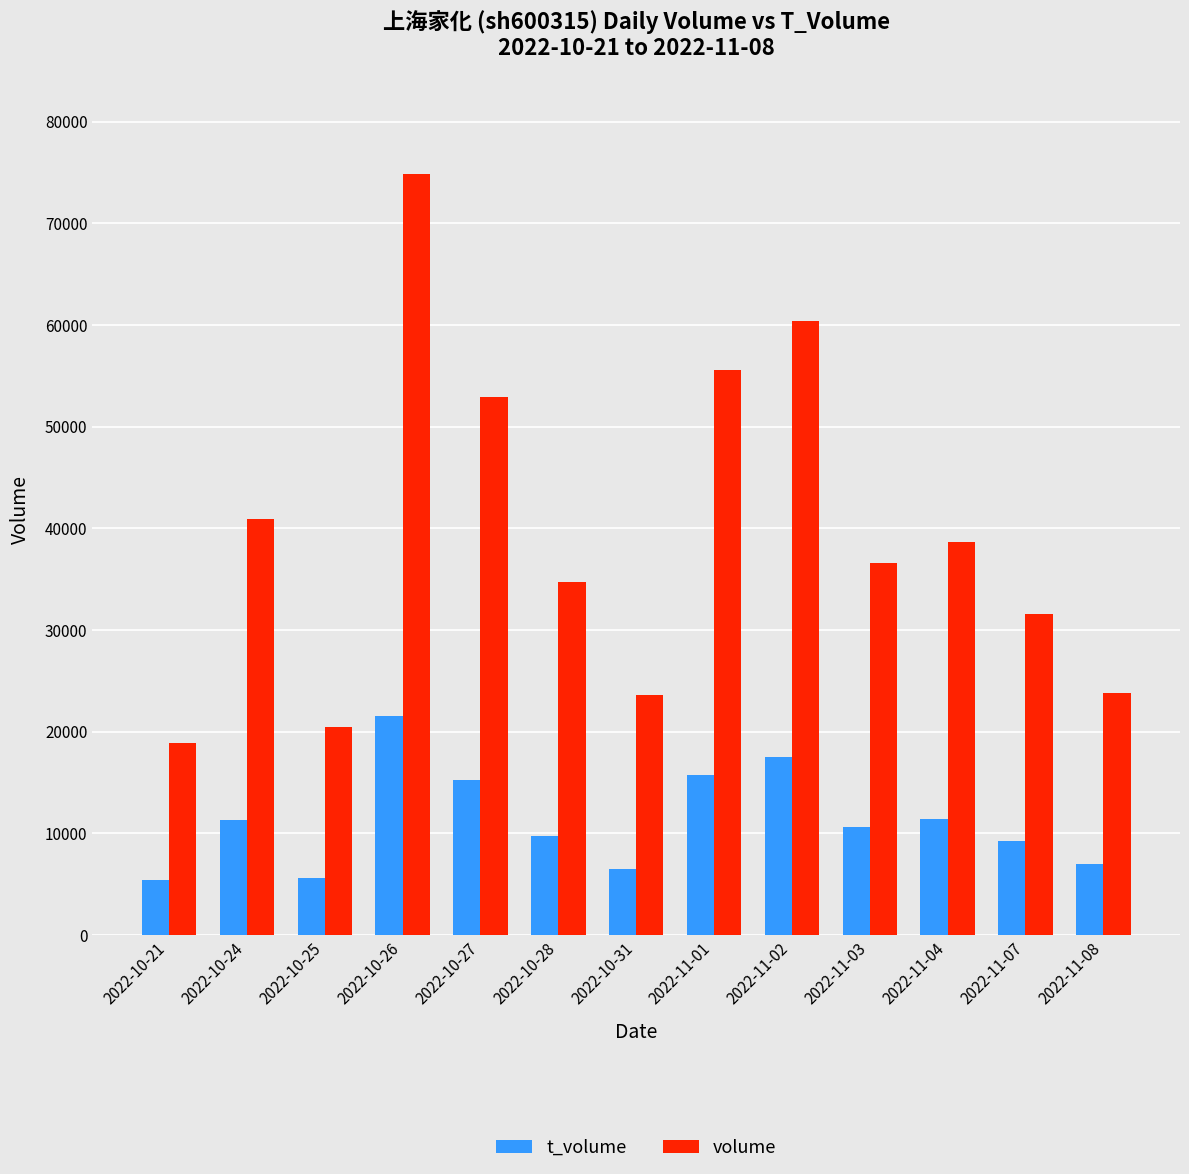

Is the value of volume at 2022-10-25 greater than the value of t_volume at 2022-11-07?

Yes